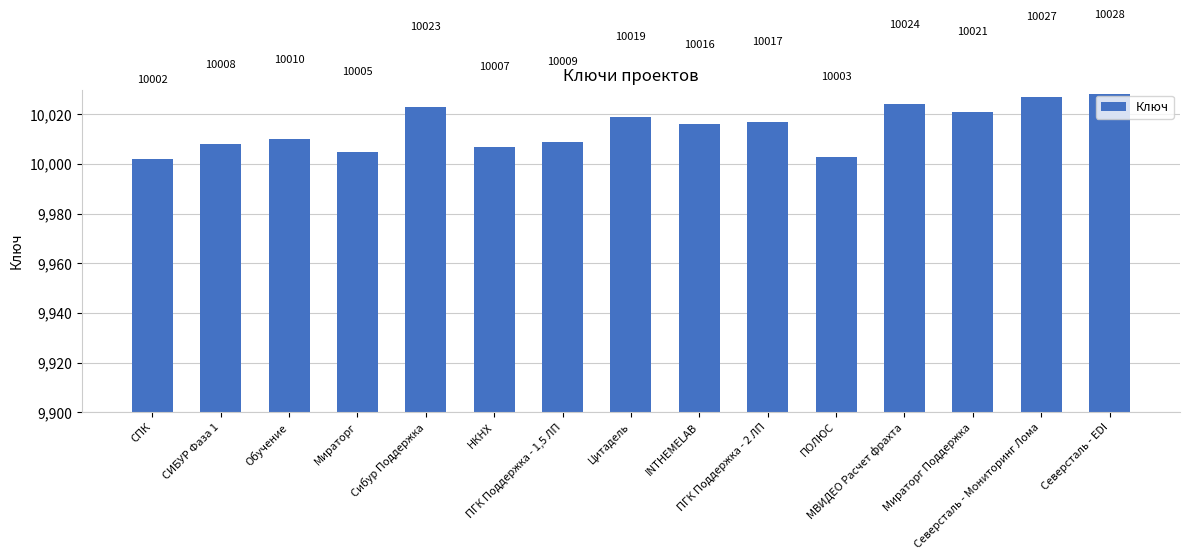

What is the label of the 14th bar from the left?

Северсталь - Мониторинг Лома